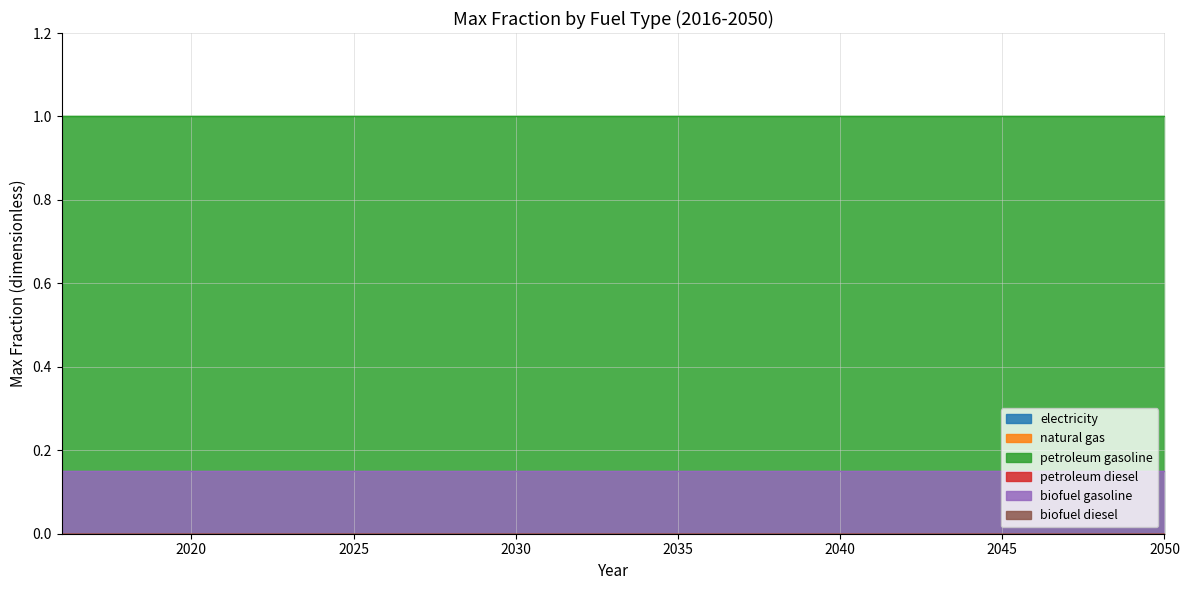

Which series has the largest range (max minus min)?

electricity